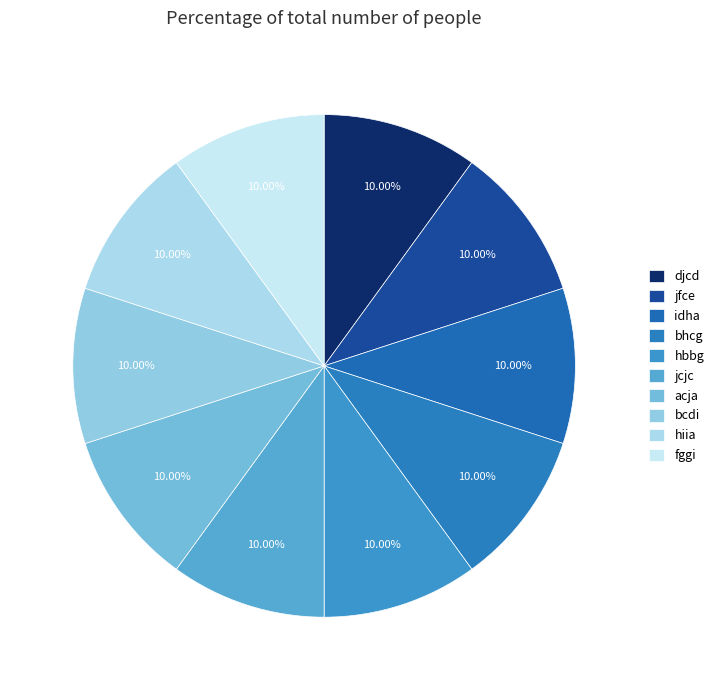

To the nearest percent, what percentage of the pie is bhcg?

10%